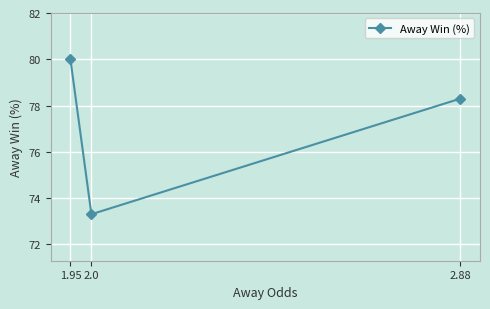

At which label is the value closest to 76?

2.88